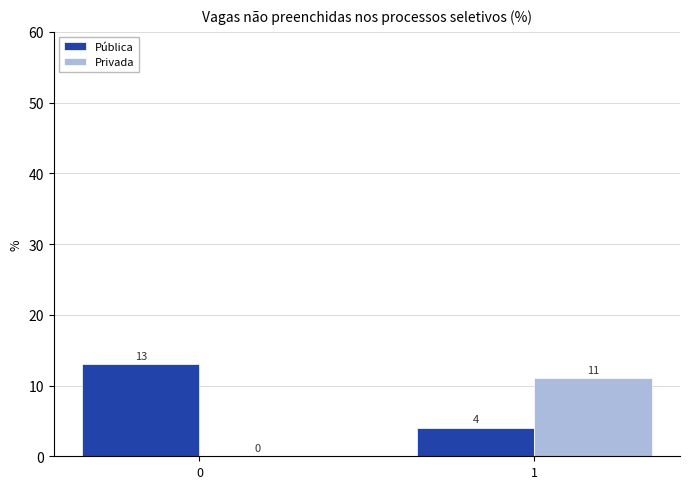

How many groups of bars are there?

2